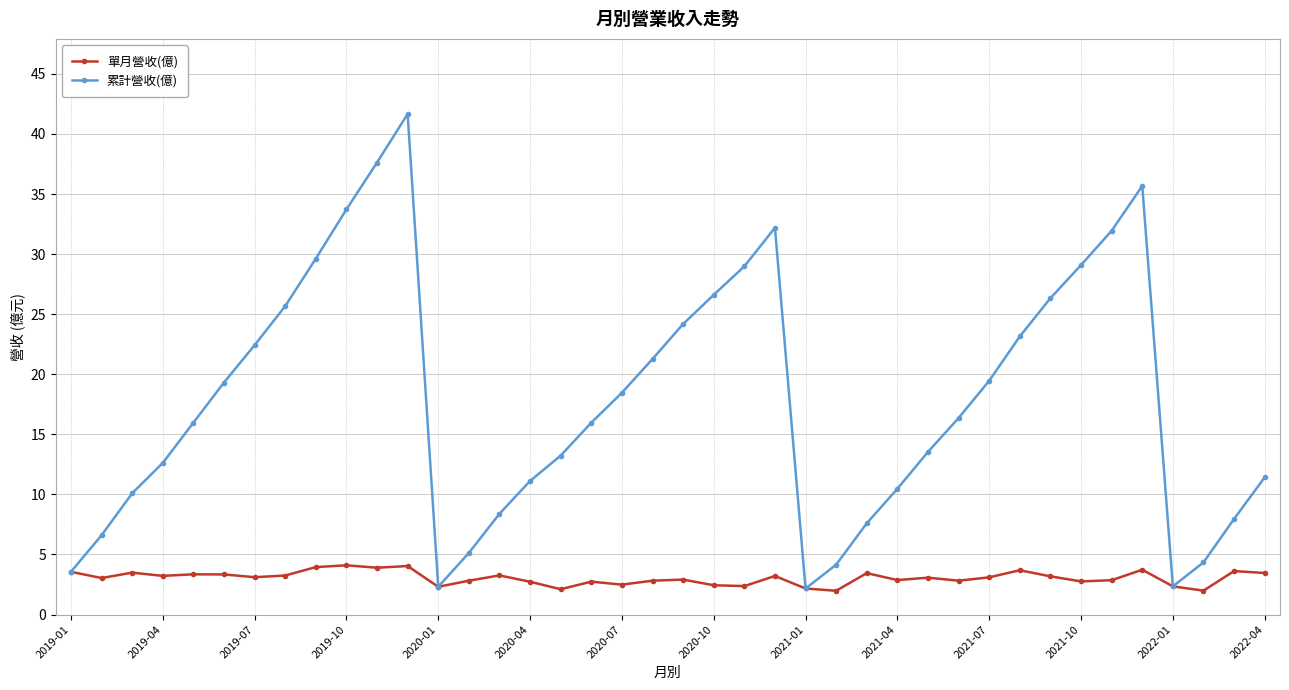

What is the value of the 單月營收(億) point at the 21st from the left?

2.9